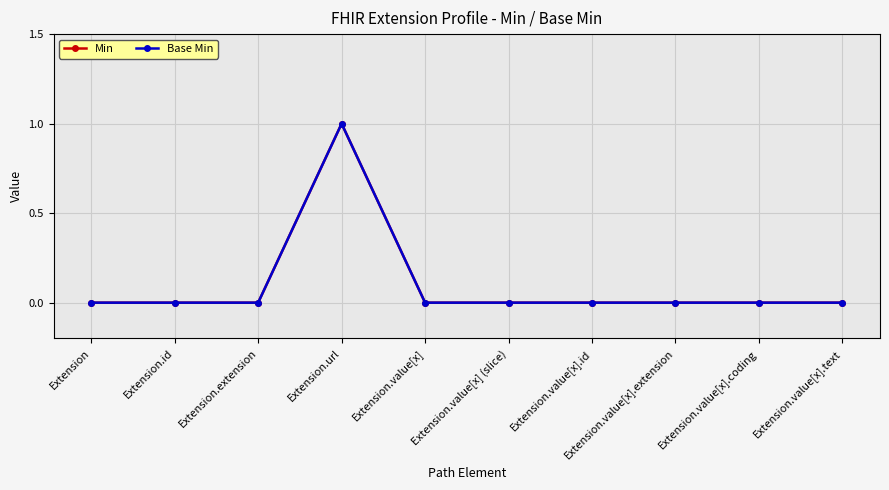

Reading right to left, extract all data points from this chart.

Min: Extension.value[x].text=0	Extension.value[x].coding=0	Extension.value[x].extension=0	Extension.value[x].id=0	Extension.value[x] (slice)=0	Extension.value[x]=0	Extension.url=1	Extension.extension=0	Extension.id=0	Extension=0
Base Min: Extension.value[x].text=0	Extension.value[x].coding=0	Extension.value[x].extension=0	Extension.value[x].id=0	Extension.value[x] (slice)=0	Extension.value[x]=0	Extension.url=1	Extension.extension=0	Extension.id=0	Extension=0